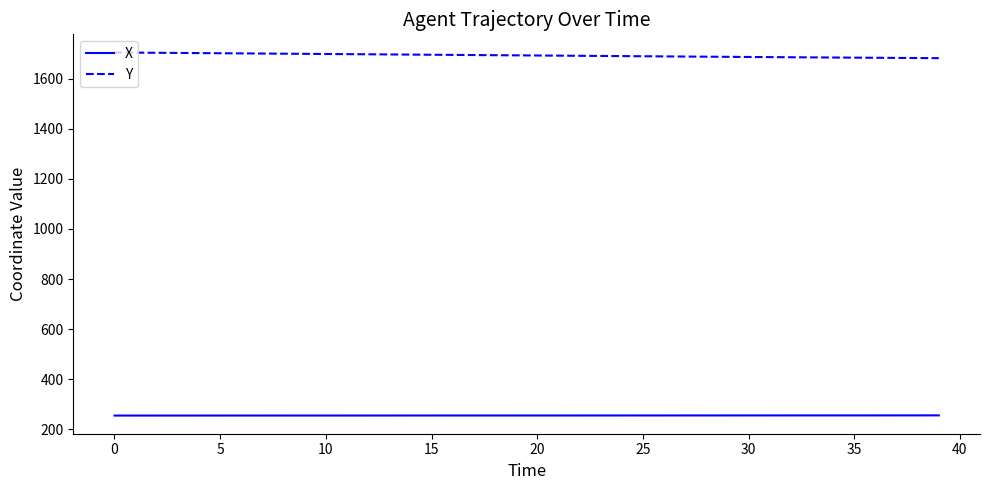

True or false: Y and X cross at least once.

False